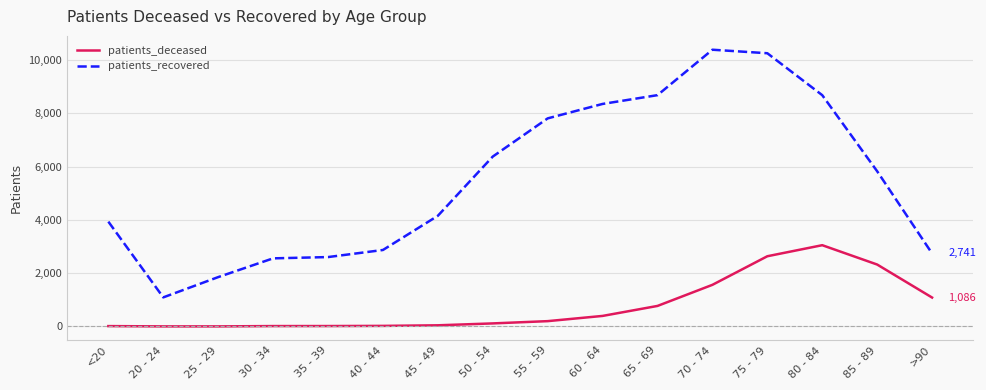

Which series has the largest total across all categories?

patients_recovered